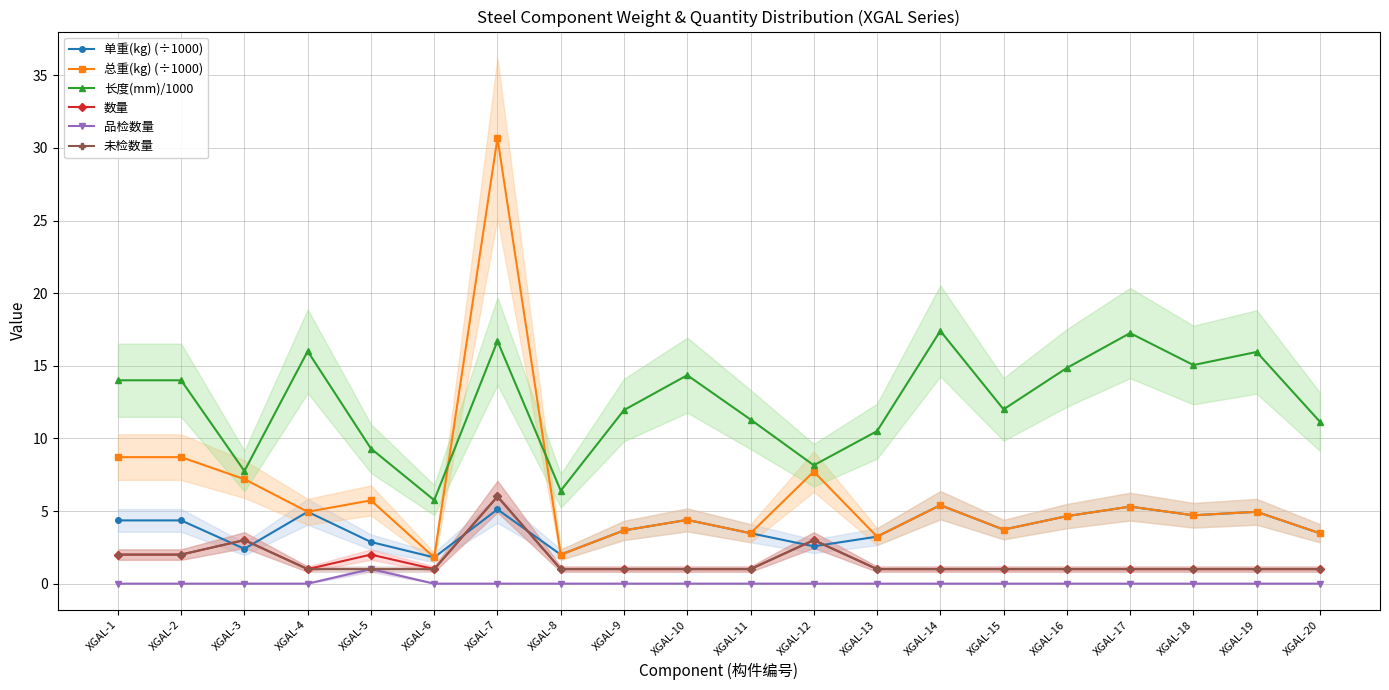

Rank the categories by 单重(kg) (÷1000) value from lowest to highest.

XGAL-6, XGAL-8, XGAL-3, XGAL-12, XGAL-5, XGAL-13, XGAL-20, XGAL-11, XGAL-9, XGAL-15, XGAL-1, XGAL-2, XGAL-10, XGAL-16, XGAL-18, XGAL-19, XGAL-4, XGAL-7, XGAL-17, XGAL-14